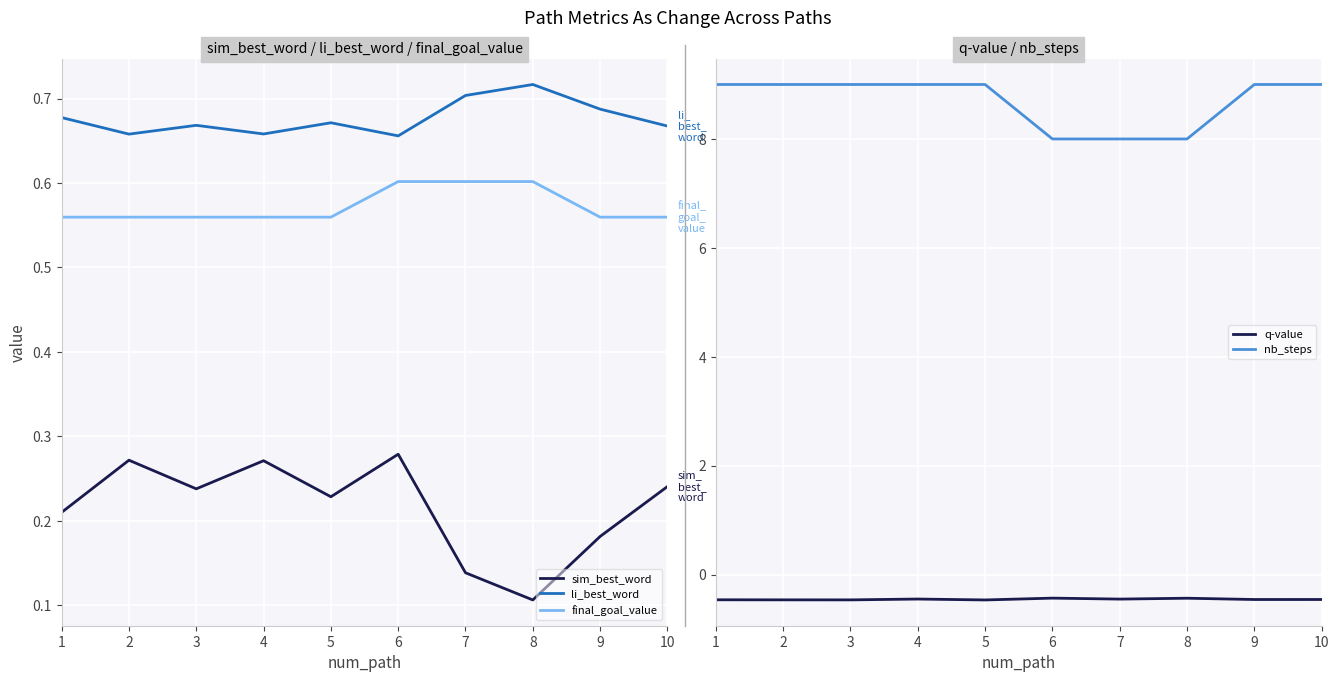

True or false: li_best_word has a value of 0.7 at 5.

True